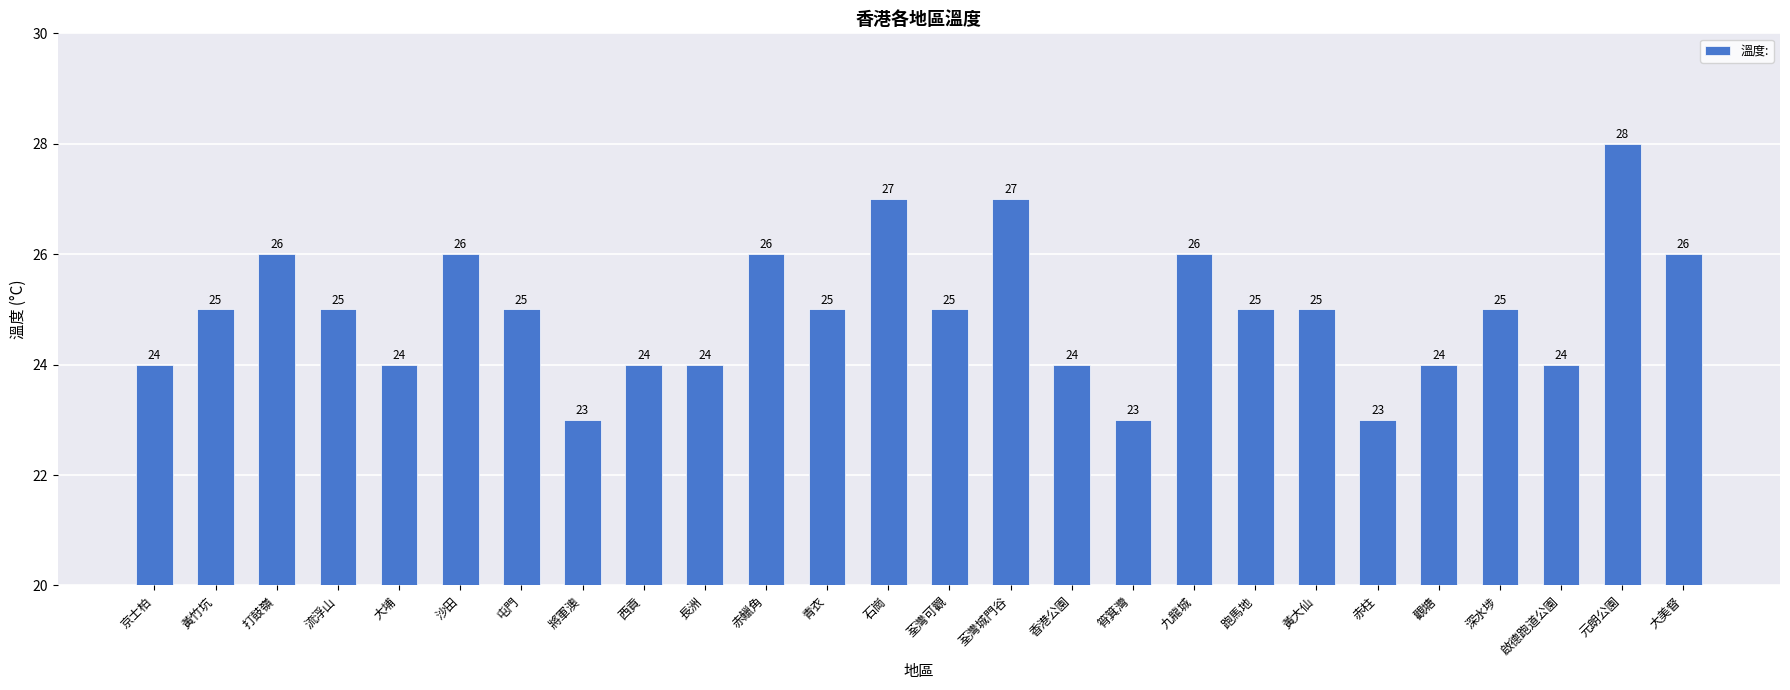

How many categories are shown in the chart?

26